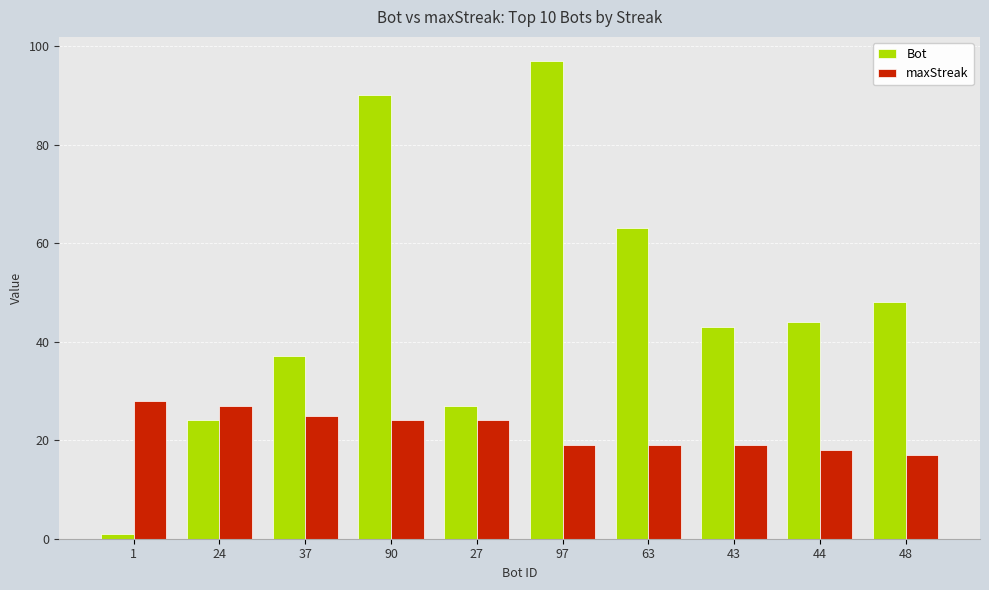

Rank the categories by Bot value from highest to lowest.

97, 90, 63, 48, 44, 43, 37, 27, 24, 1